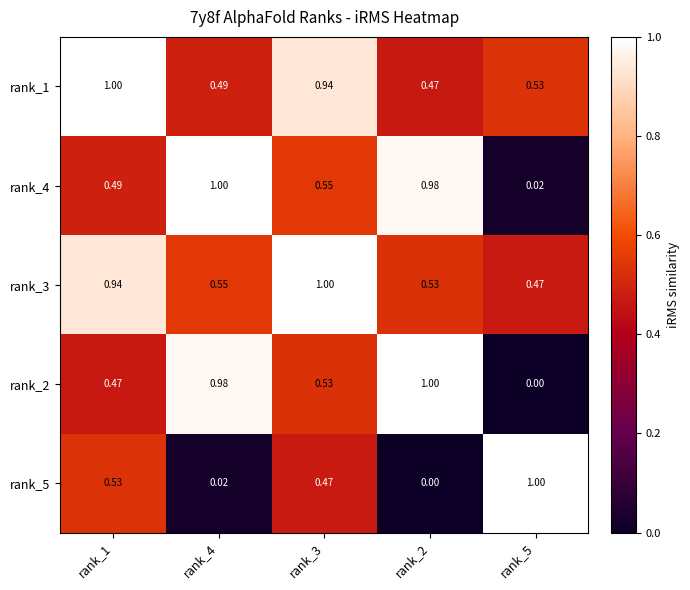

Is the value of rank_4 at rank_2 greater than the value of rank_5 at rank_3?

Yes